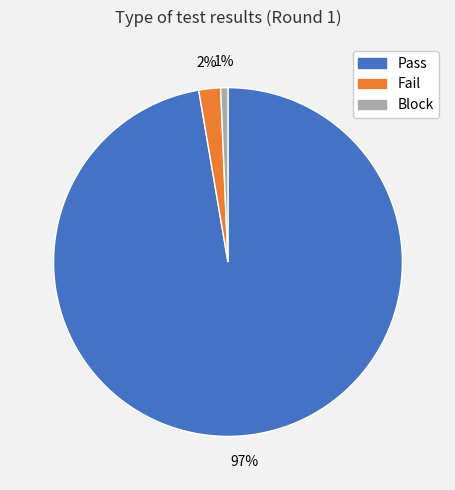

Do Pass and Block together represent more than half of the pie?

Yes